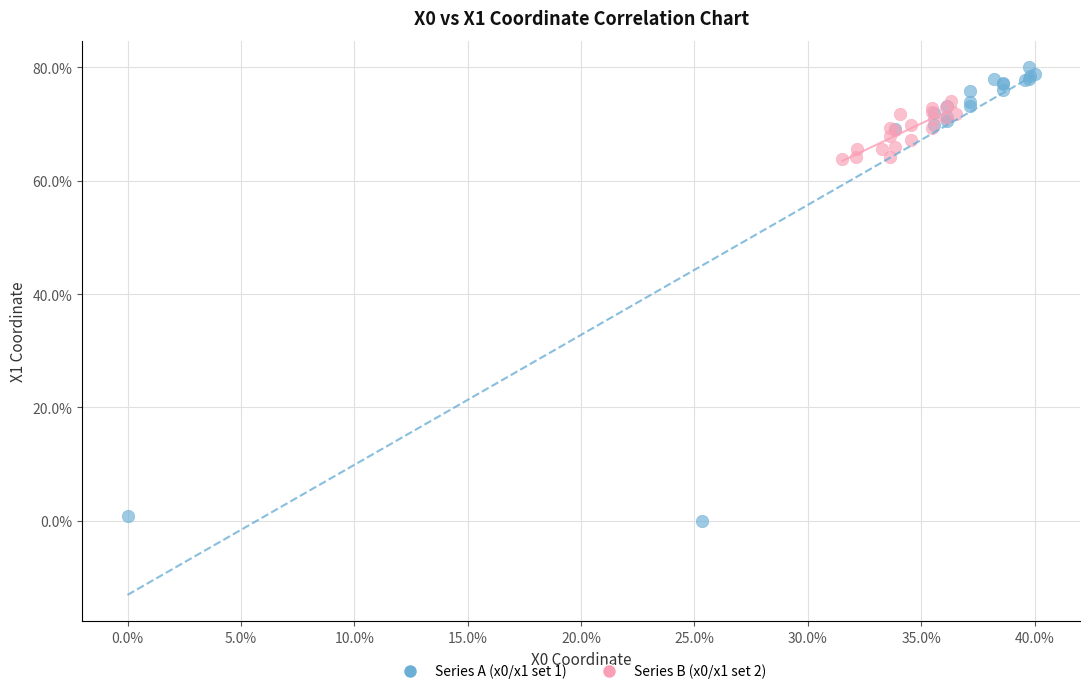

Which series reaches the minimum Y coordinate?

Series A (x0/x1 set 1)